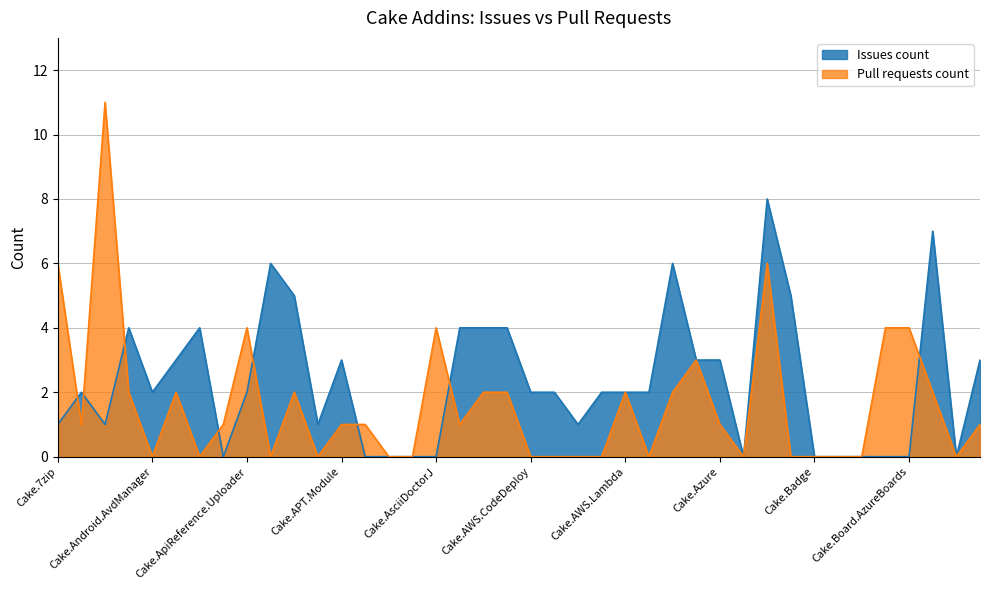

What is the difference between the highest and lowest values at Cake.AWS.EC2?

2